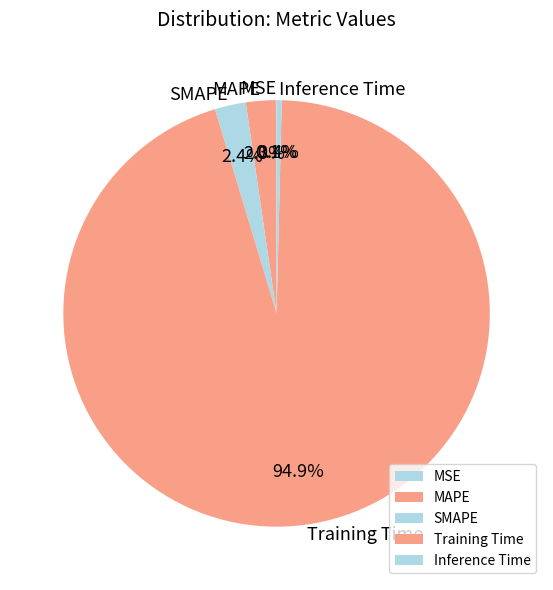

How much of the chart is everything except SMAPE?

97.6%